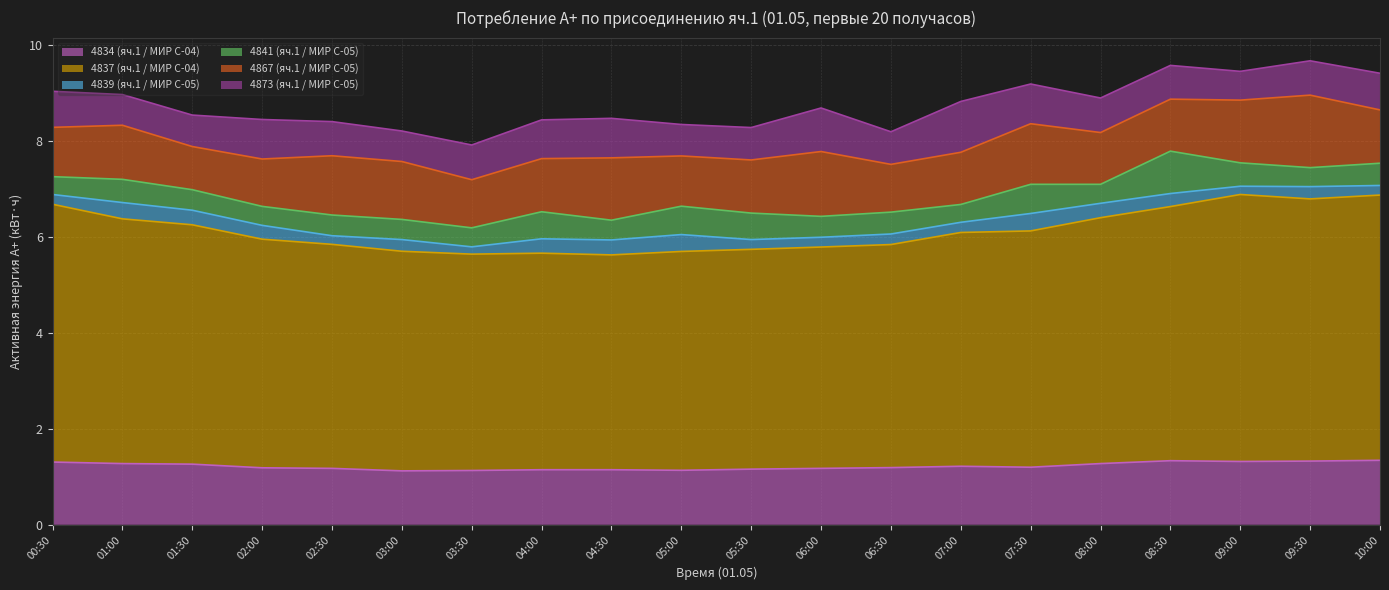

True or false: 4837 (яч.1 / МИР С-04) and 4834 (яч.1 / МИР С-04) intersect in this chart.

False